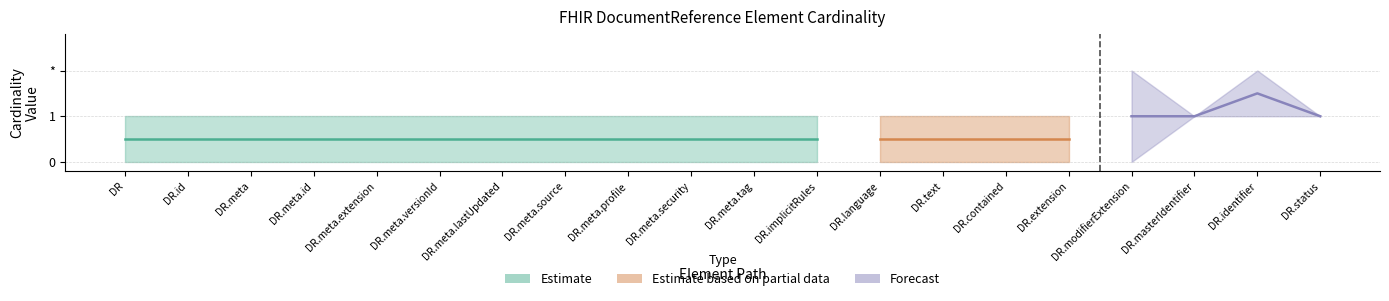

True or false: Estimate and Forecast_upper cross at least once.

False